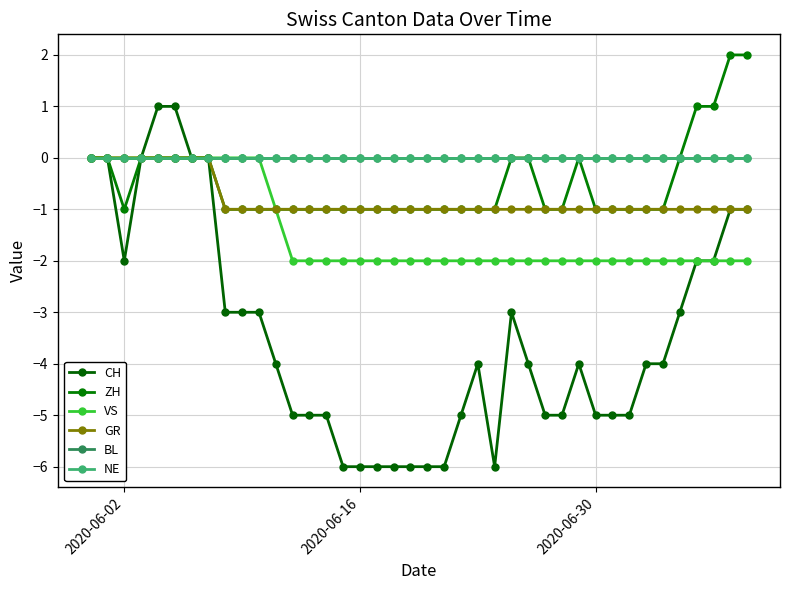

List the series in order of their peak value, lowest first.

VS, GR, BL, NE, CH, ZH